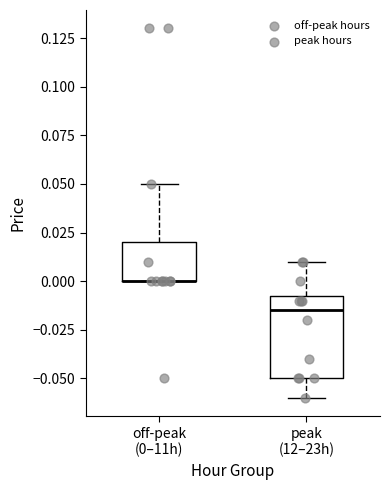

Reading left to right, transcribe this box plot: for each box, give where its median line is, the range the box spans, and where its two whiskers end, as read against the y-axis. The values are not printed on the chart, so give them approximately, as read against the axis.

off-peak (0–11h): median 0.000 (drawn on the box's lower edge), box 0.000 to 0.020, whiskers 0.000 to 0.050
peak (12–23h): median -0.015, box -0.050 to -0.005, whiskers -0.060 to 0.010